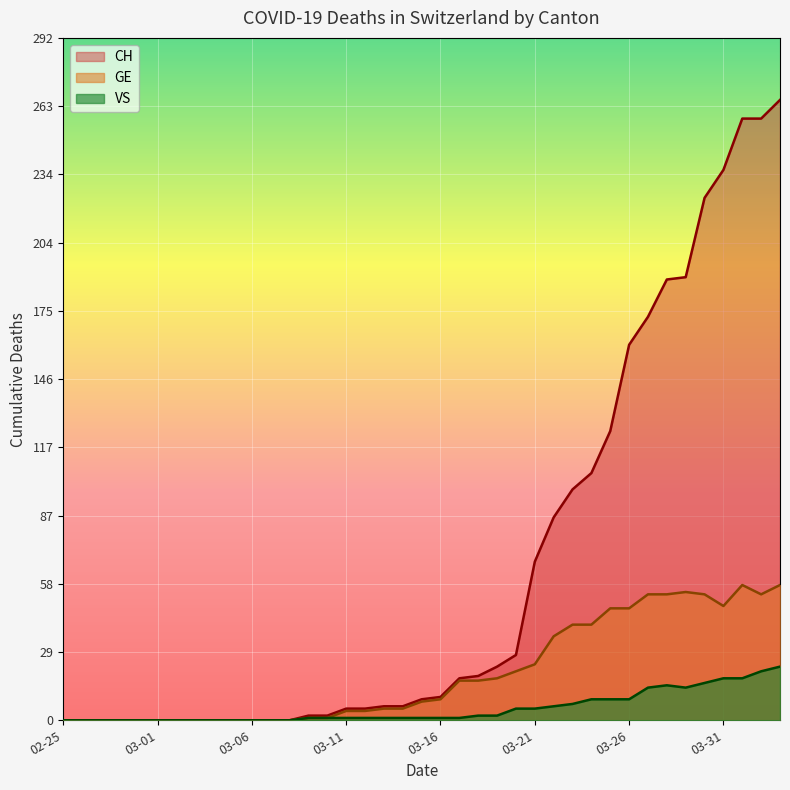

Which series has the widest spread of values?

CH